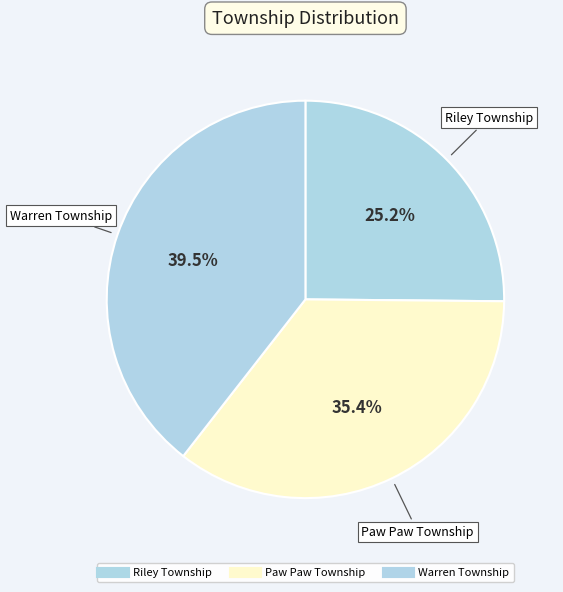

How many segments does this pie chart have?

3